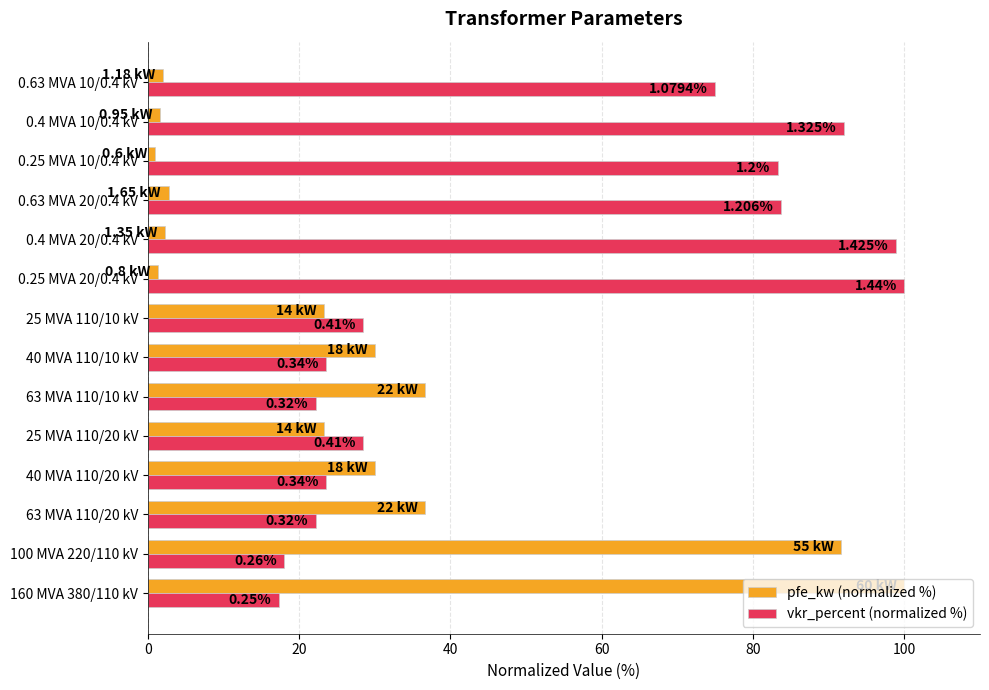

What are all the series names shown in the legend?

pfe_kw (normalized %), vkr_percent (normalized %)